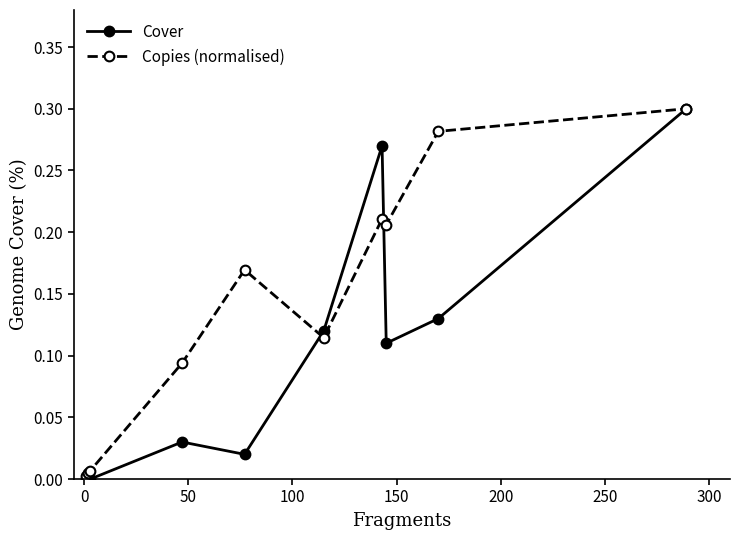

Rank the series by their average value, from lowest to highest.

Cover, Copies (normalised)